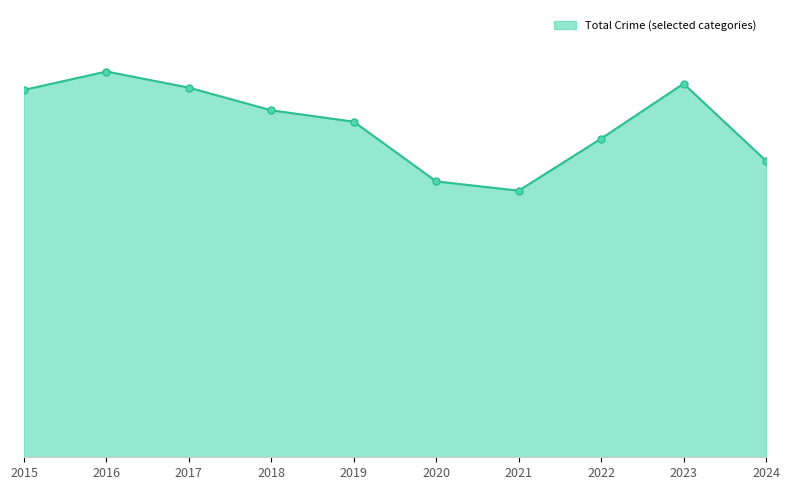

Does the chart have visible grid lines?

No